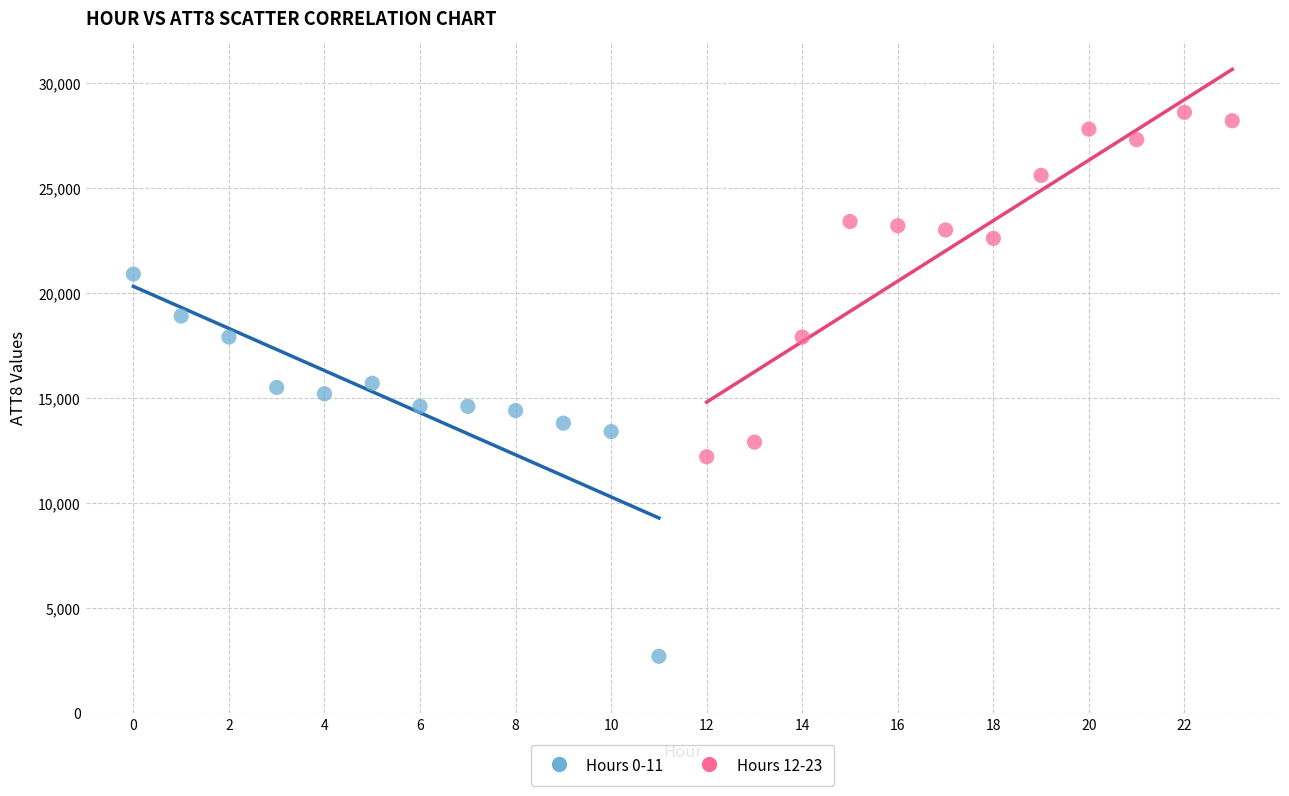

Which series contains the lowest Y value?

Hours 0-11